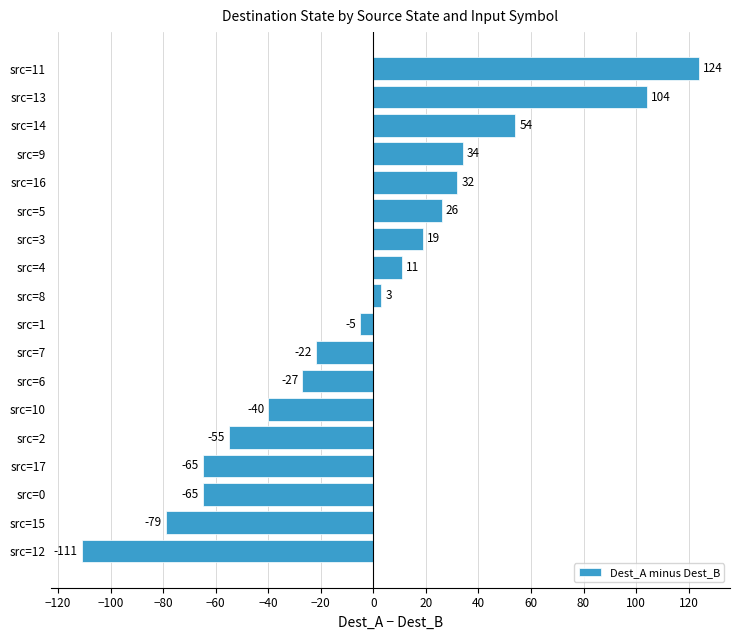

Reading bottom to top, list all the values displayed in this chart.

-111	-79	-65	-65	-55	-40	-27	-22	-5	3	11	19	26	32	34	54	104	124